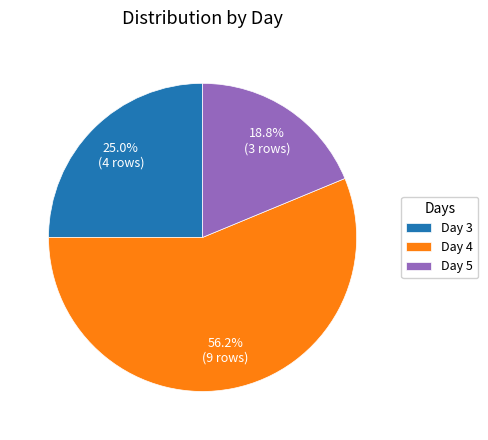

To the nearest percent, what percentage of the pie is Day 5?

19%